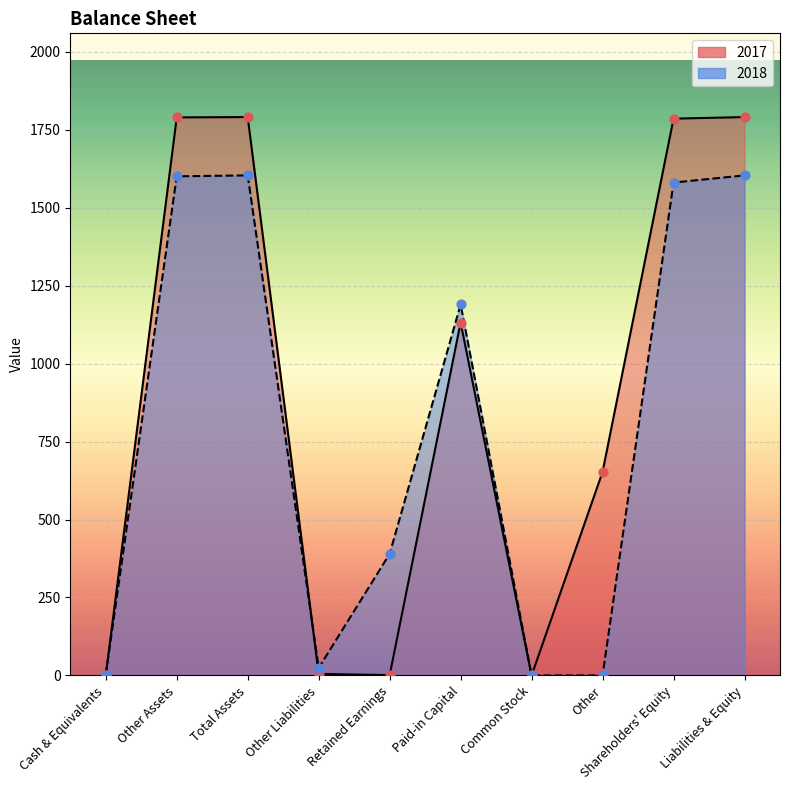

At how many categories does at least one series exceed 413?

6